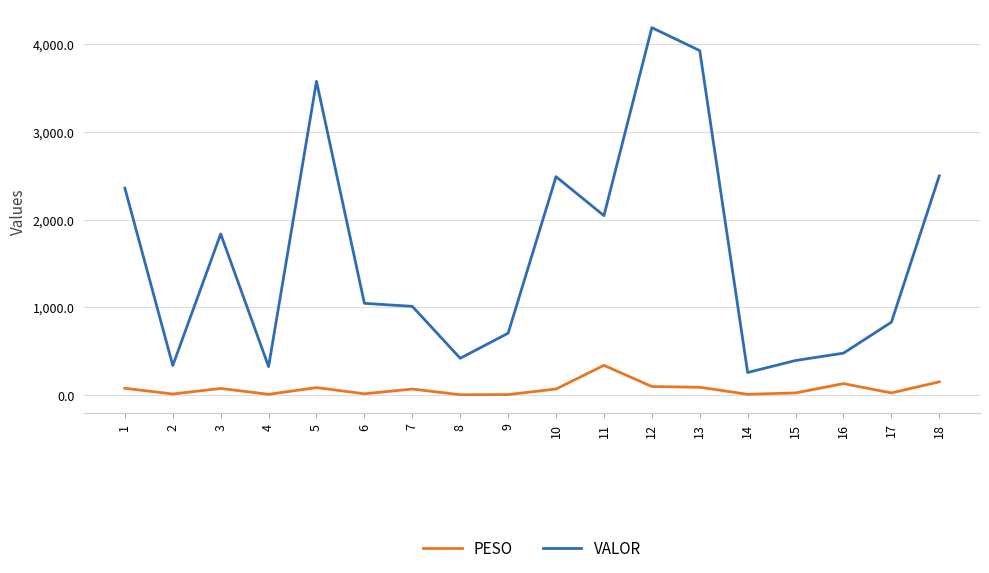

What is the maximum value shown in the chart?

4184.1